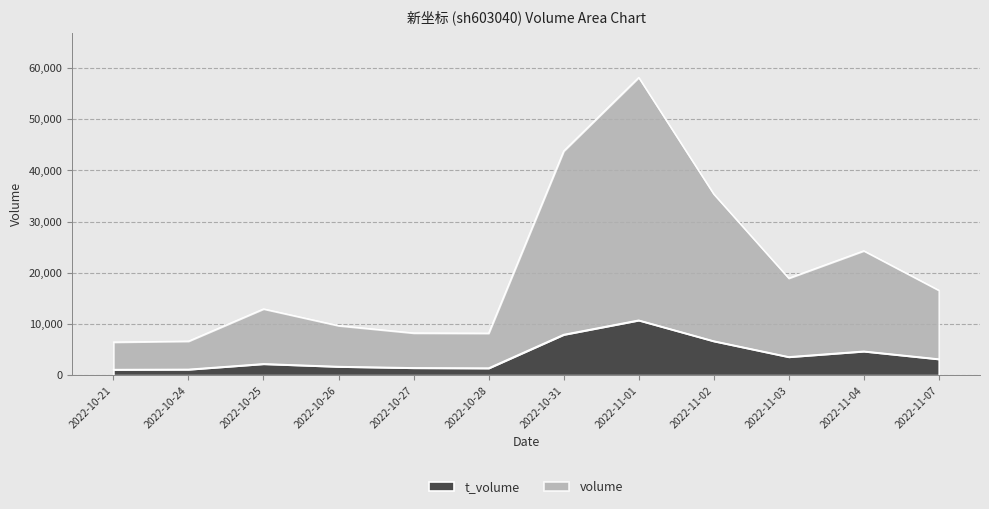

True or false: volume and t_volume cross at least once.

False